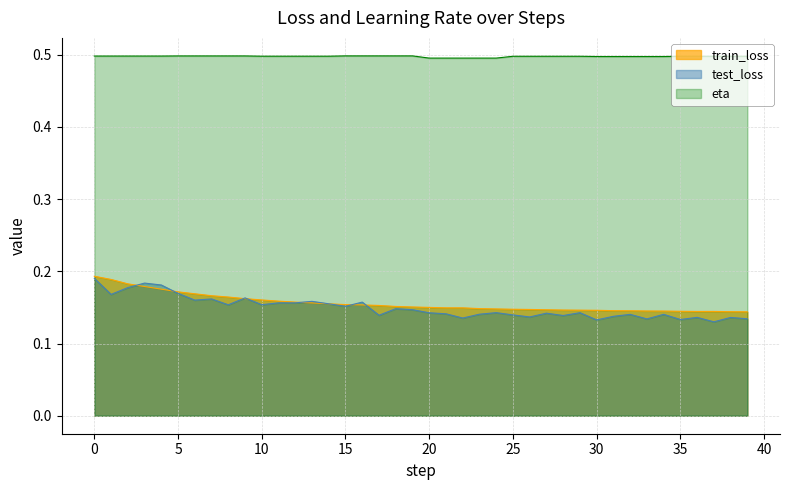

Where is train_loss nearest to the value 0?

39